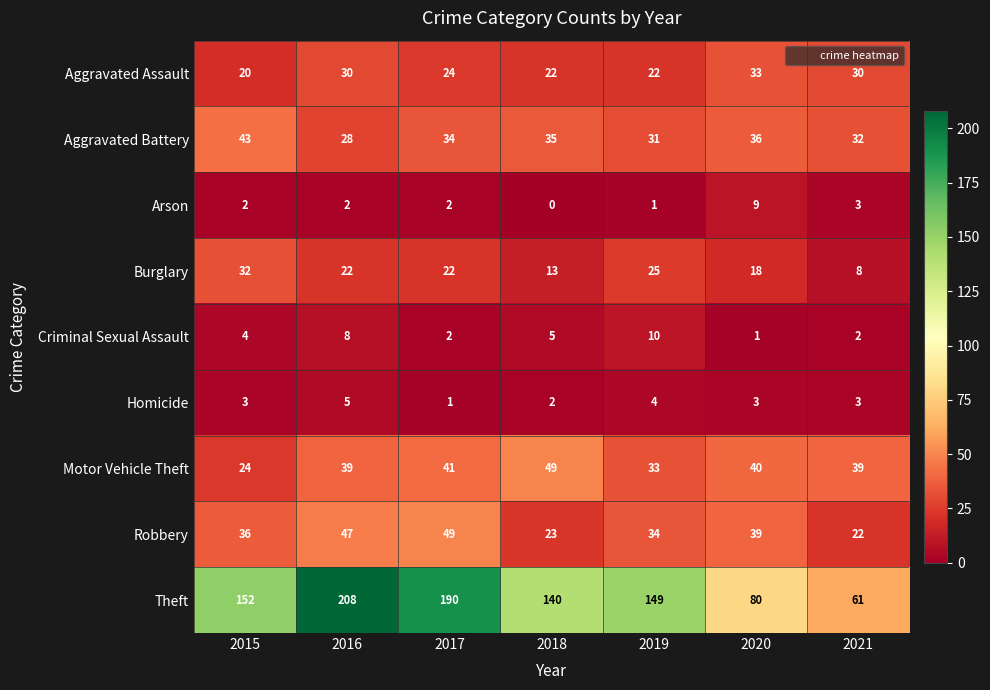

Is it true that Homicide equals 3 at 2021?

True